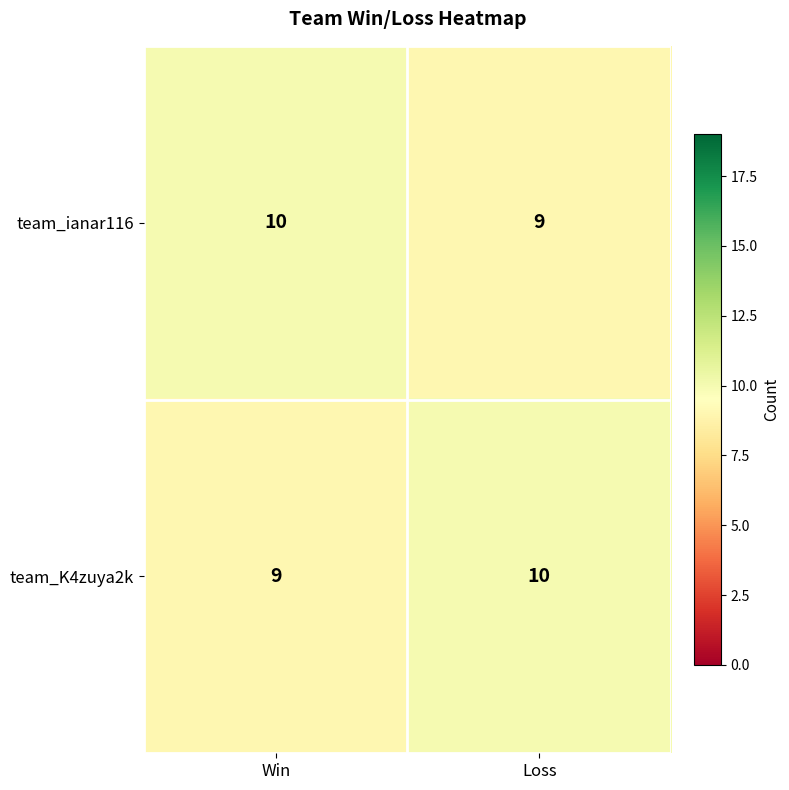

True or false: team_ianar116 has a value of 9 at Loss.

True